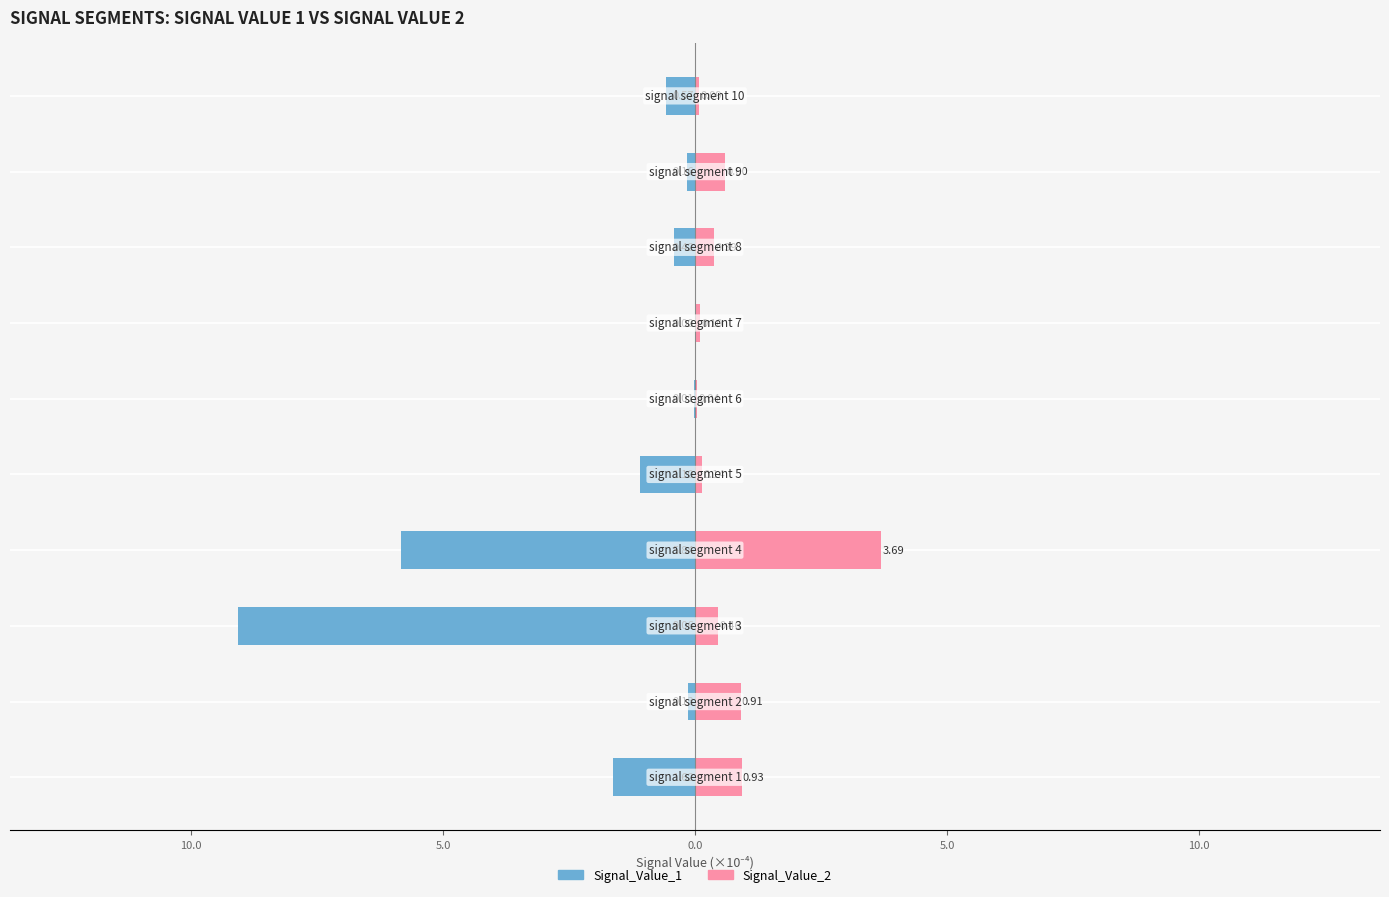

The value of Signal_Value_2 at 15.0 is 1.6. True or false?

False